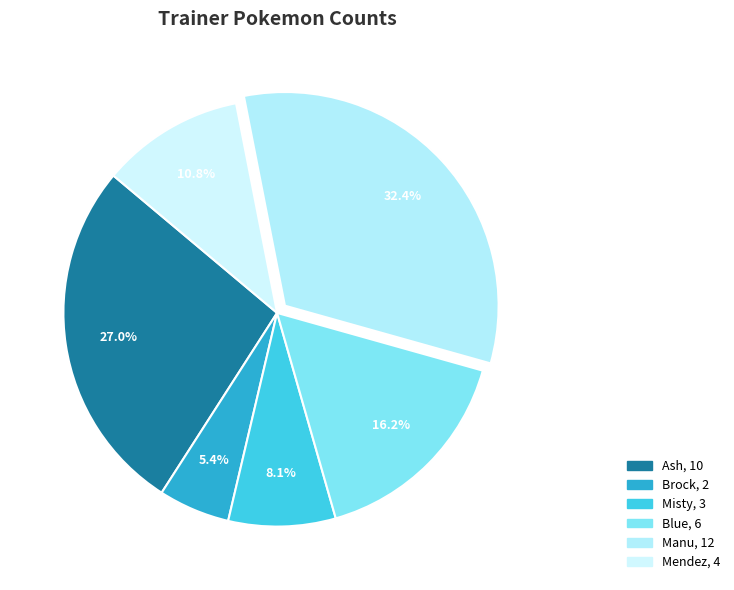

Do Misty and Brock together represent more than half of the pie?

No